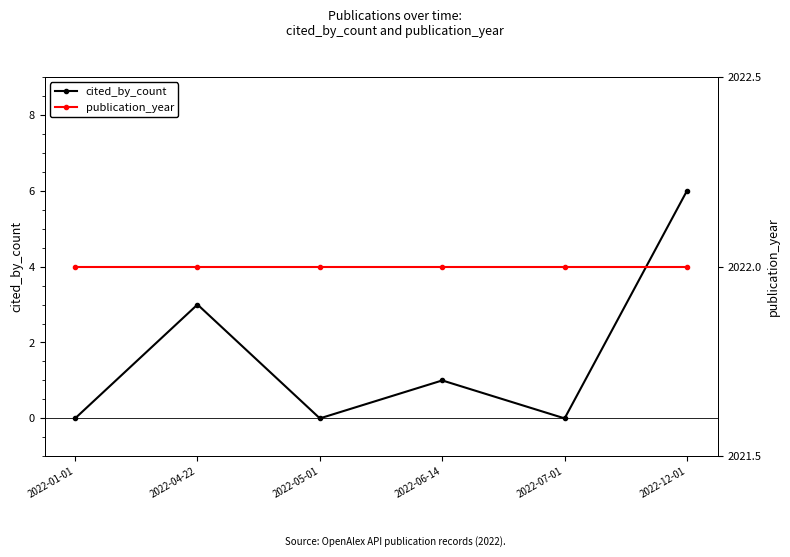

Rank the series at 2022-06-14 from lowest to highest value.

cited_by_count, publication_year